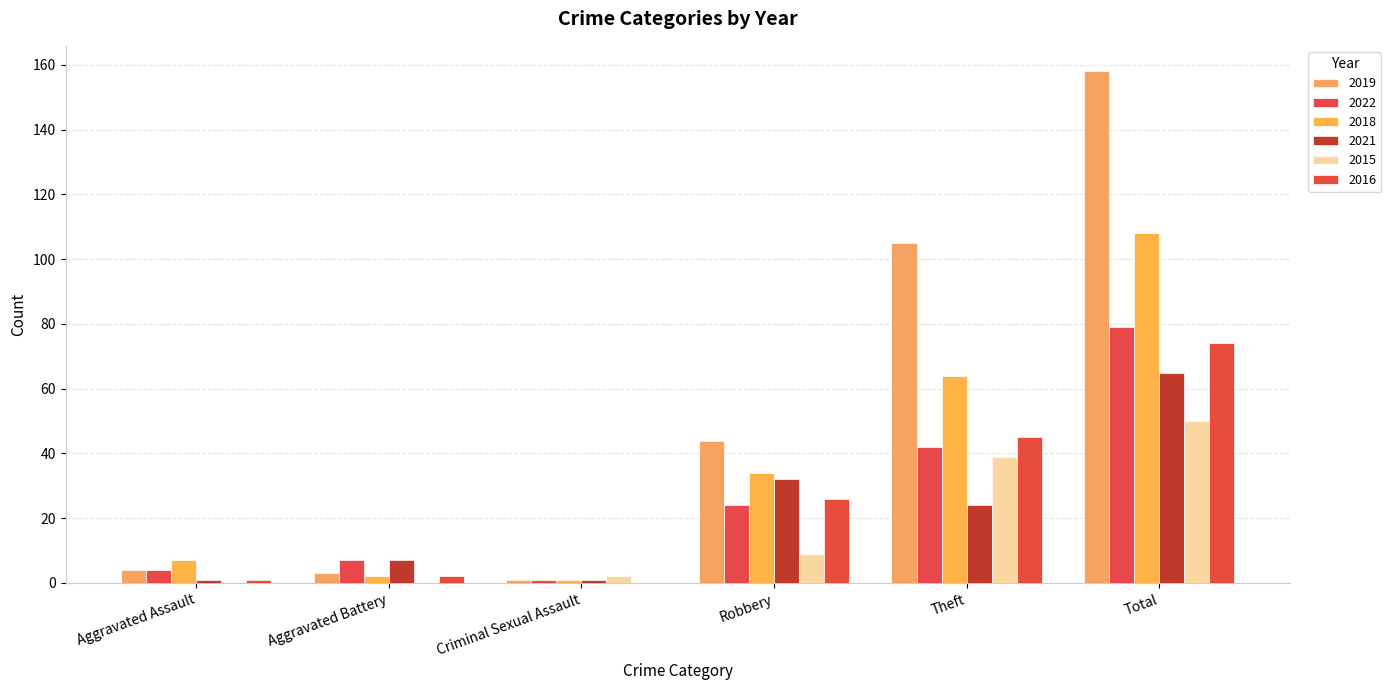

Which has a higher value, Total or Aggravated Battery?

Total